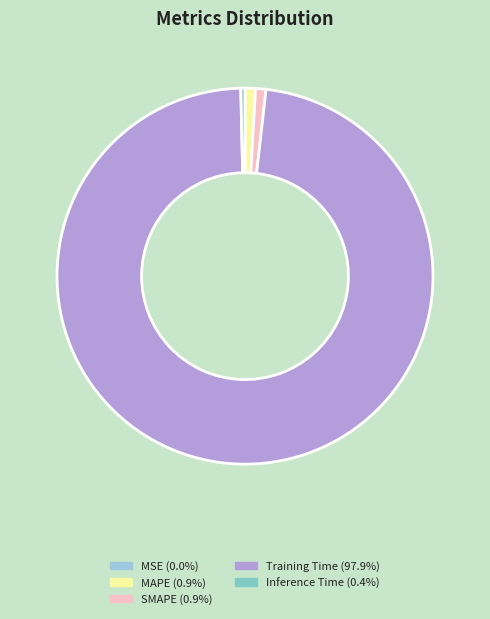

Between Training Time and Inference Time, which is larger?

Training Time